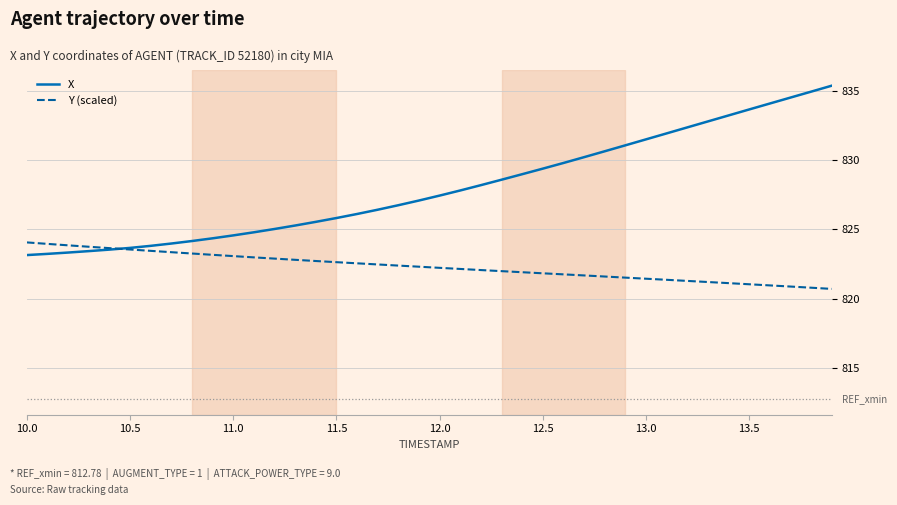

Rank the series by their maximum value, from highest to lowest.

X, Y (scaled)